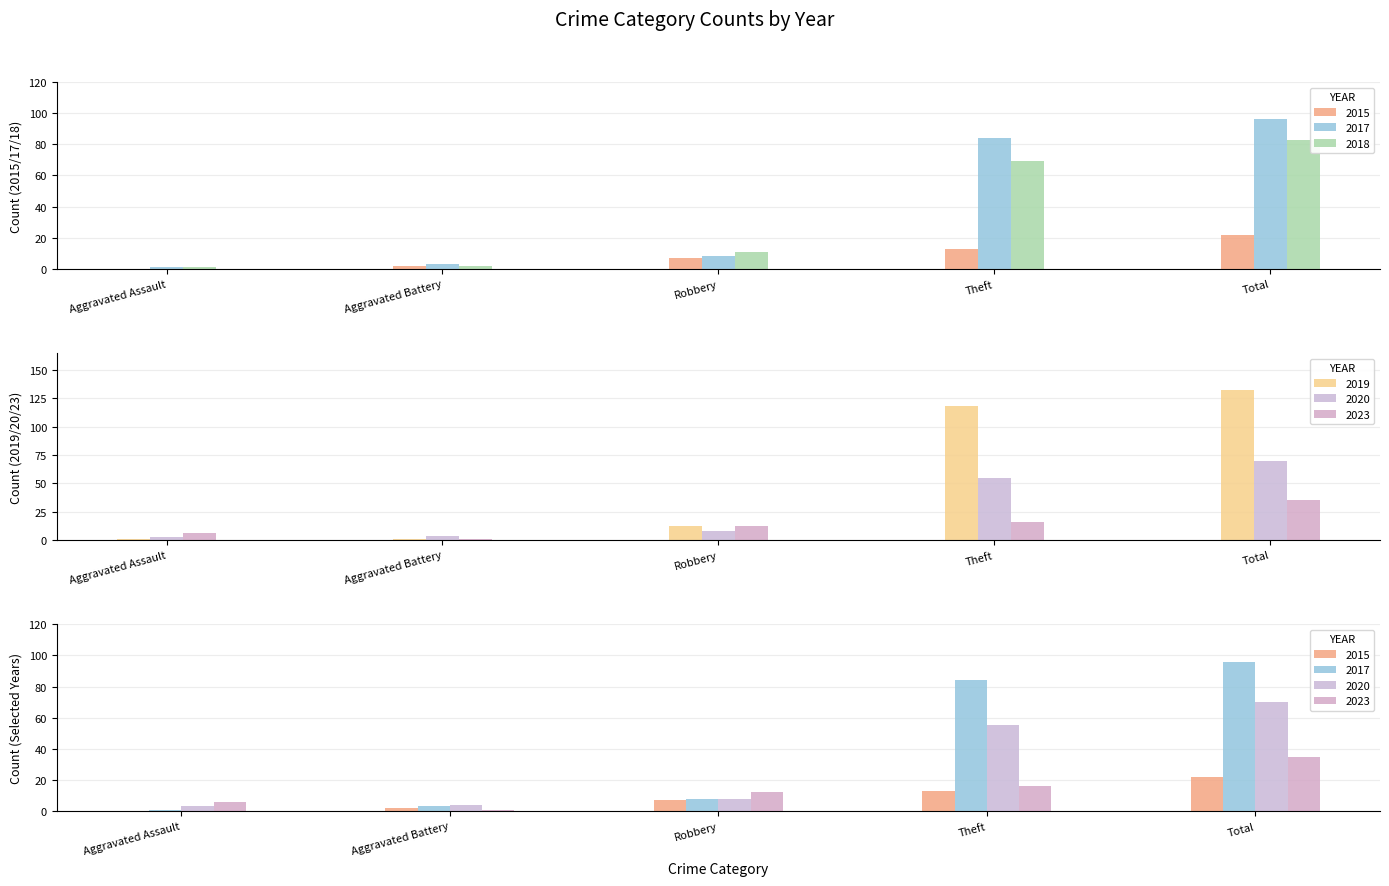

Which label corresponds to the smallest value in the chart?

Aggravated Assault